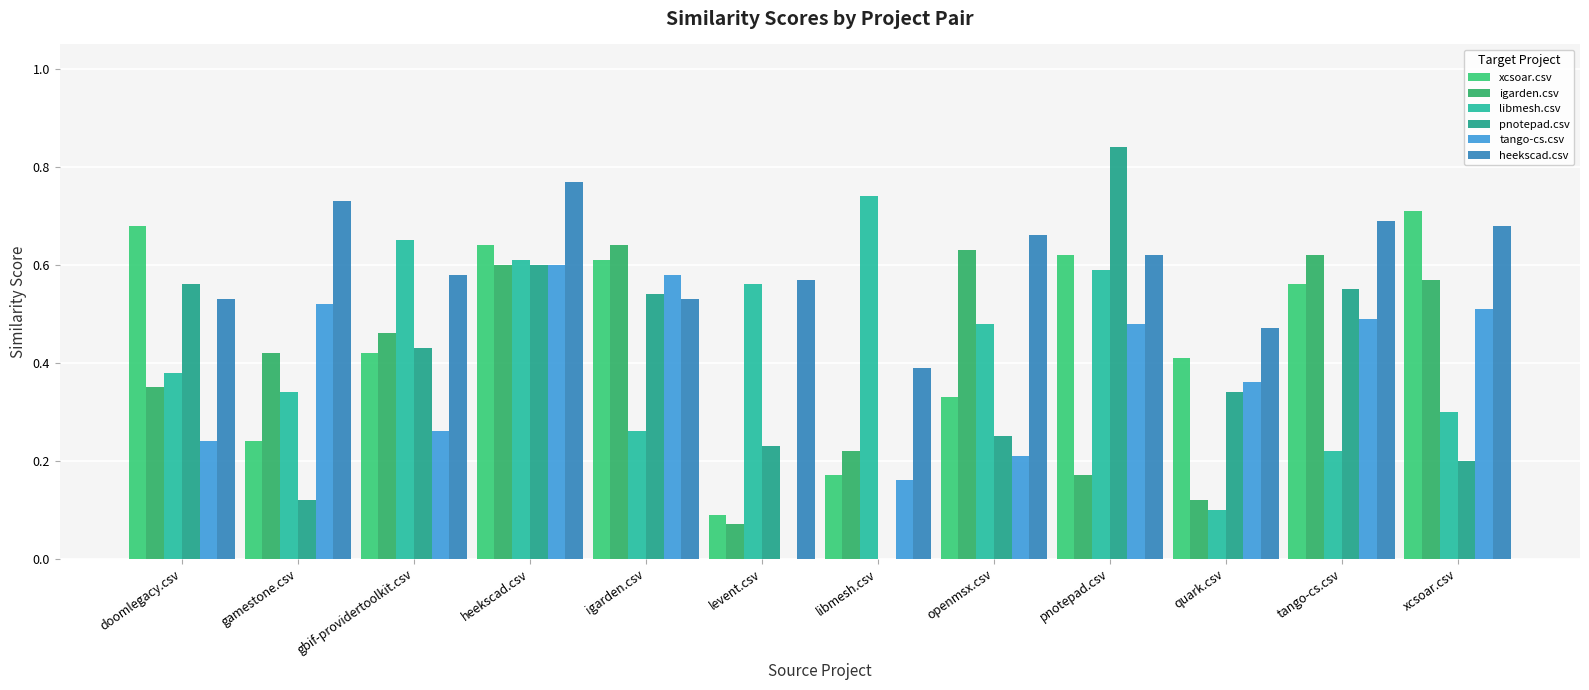

Is the value of xcsoar.csv at quark.csv greater than the value of igarden.csv at openmsx.csv?

No